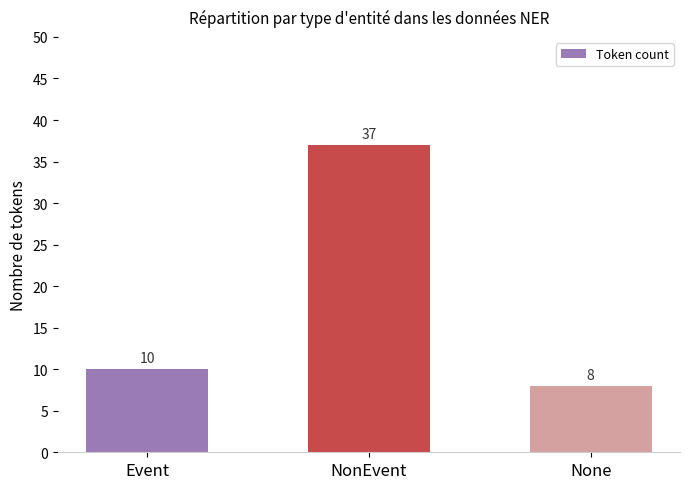

Reading left to right, what are all the values shown in this chart?

10	37	8